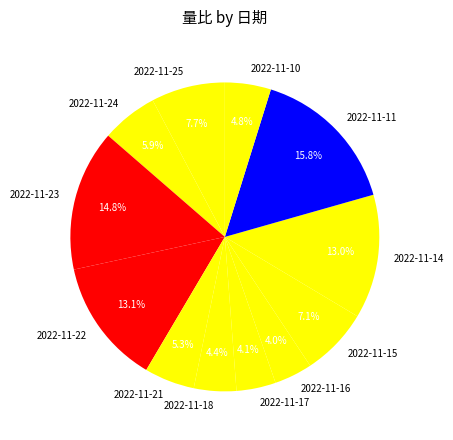

Which category has the biggest portion of the pie?

2022-11-11